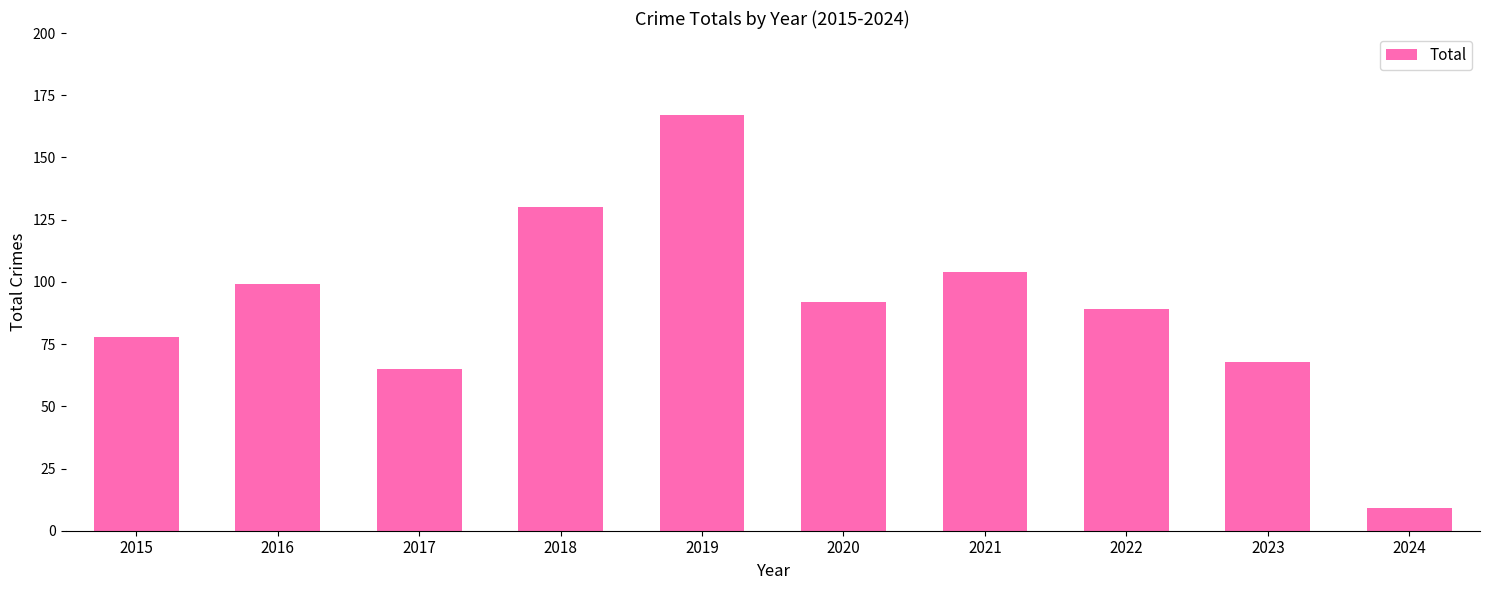

At which label is the value closest to 88?

2022